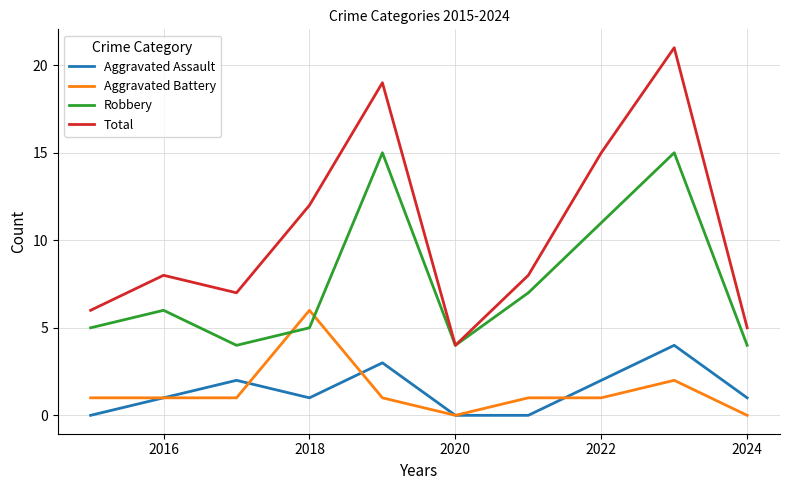

Which series has the widest spread of values?

Total